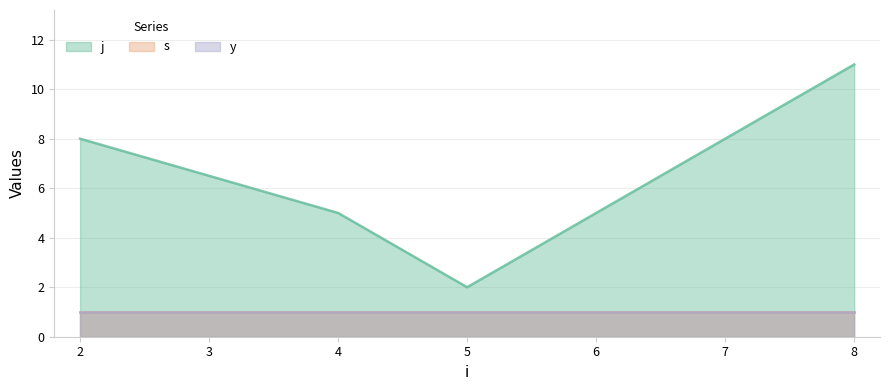

What value does the j series have at 2?

8